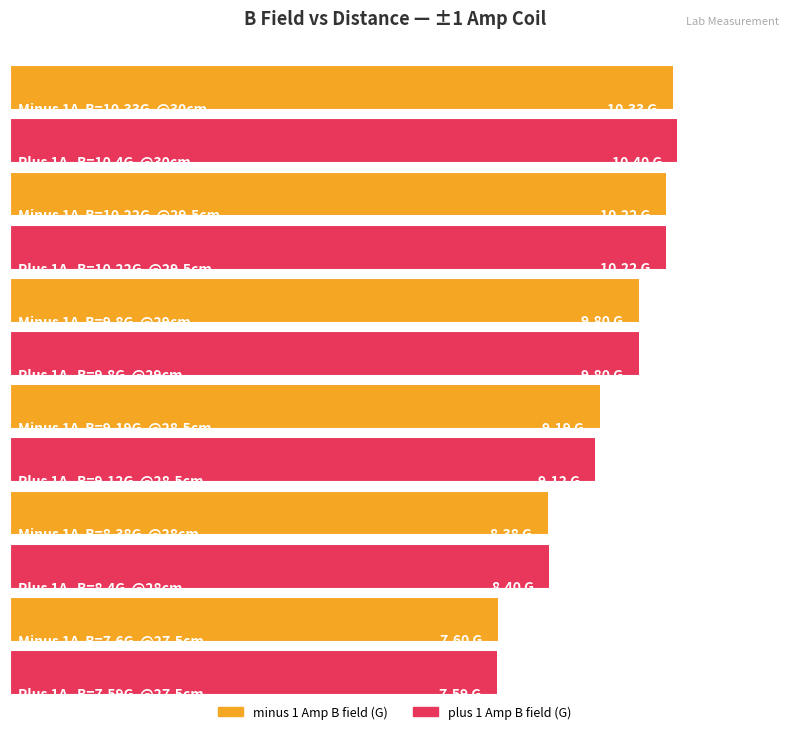

The minus 1 Amp B field (G) series shows 7.0 at 24.5. True or false?

False